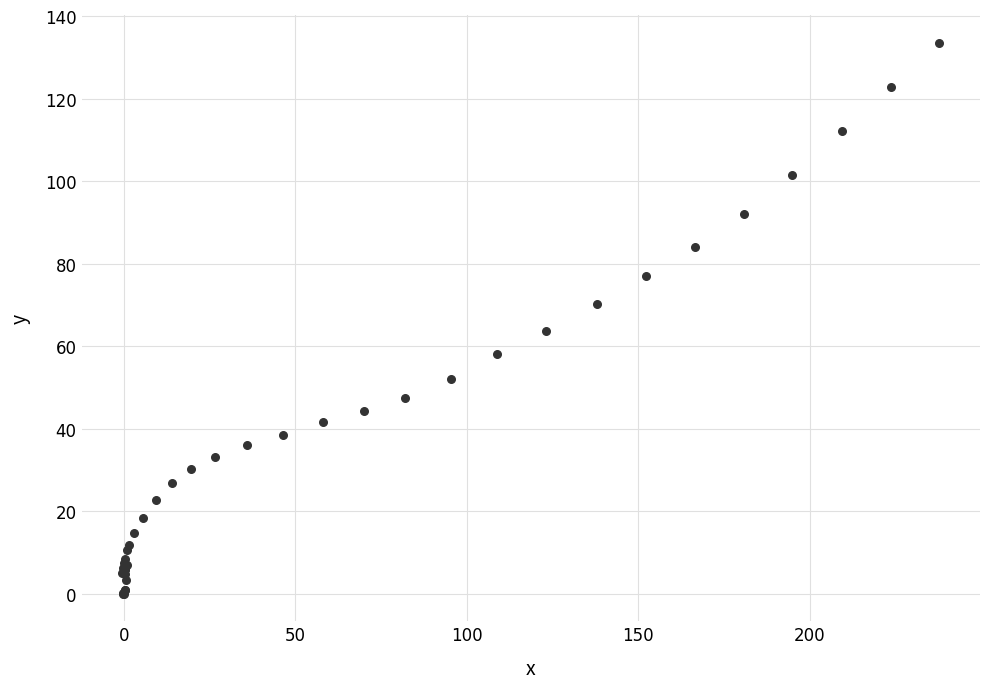

What Y value in the scatter plot is closest to 66?

63.7